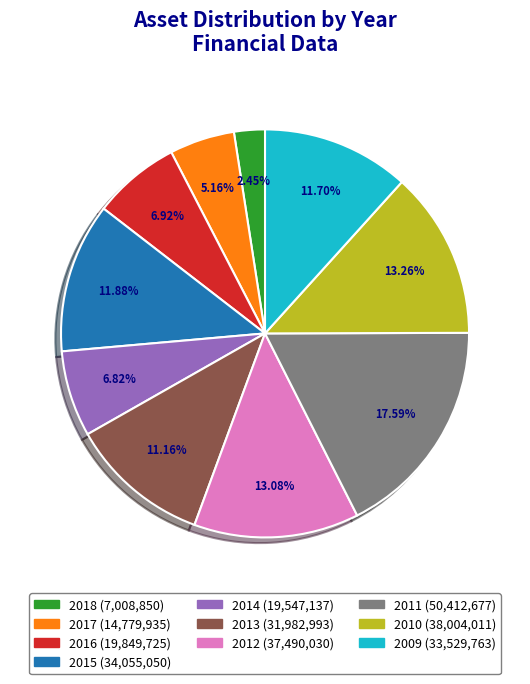

To the nearest percent, what is the average slice percentage?

10%